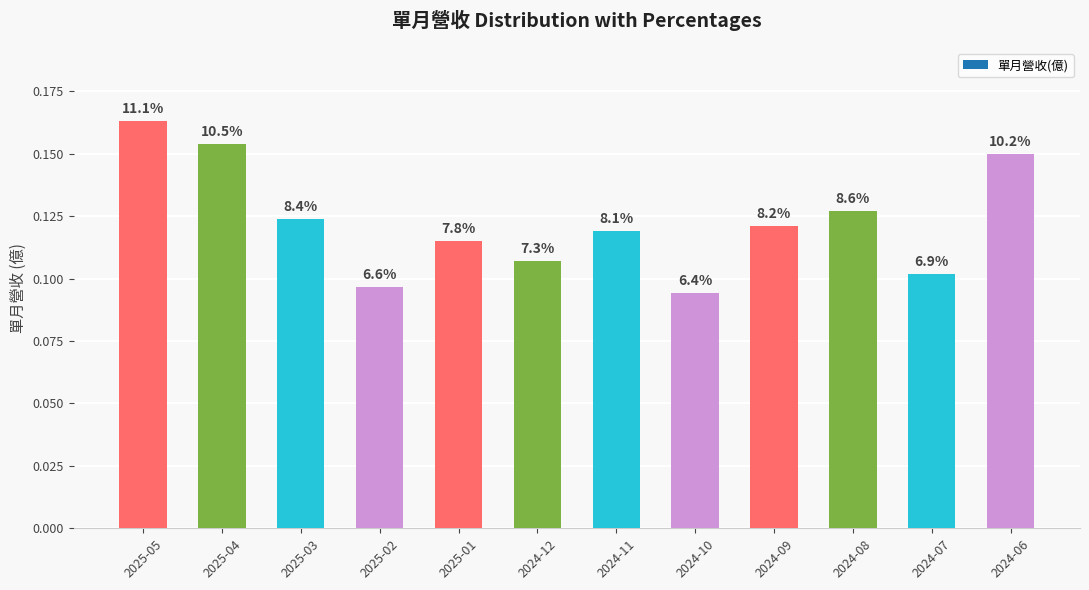

How many bars are there in total?

12